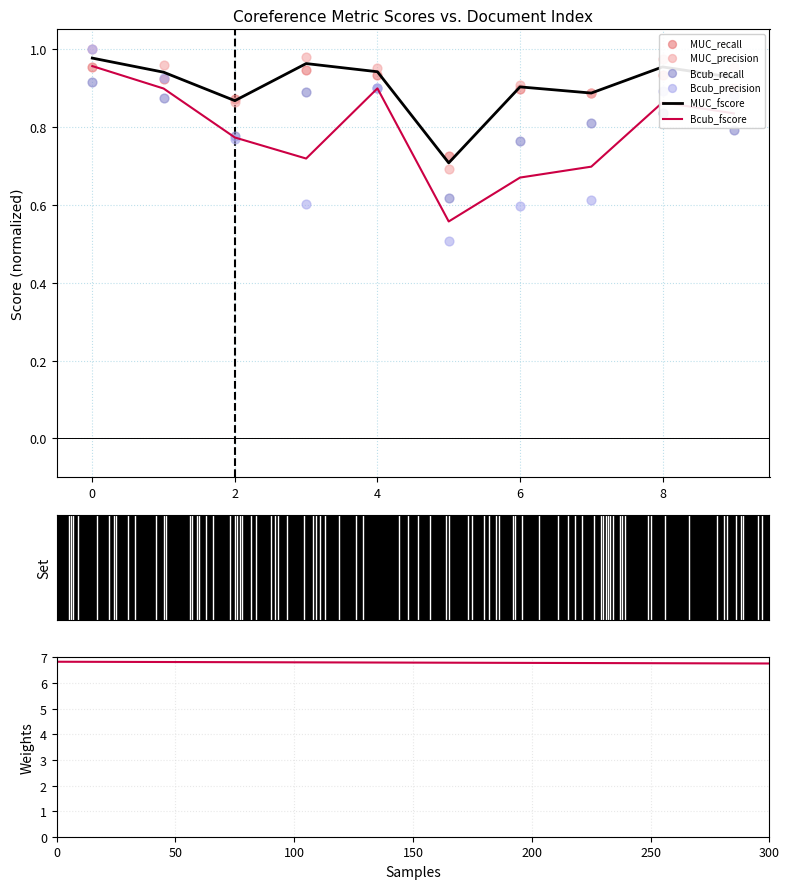

At how many categories does at least one series exceed 0?

10